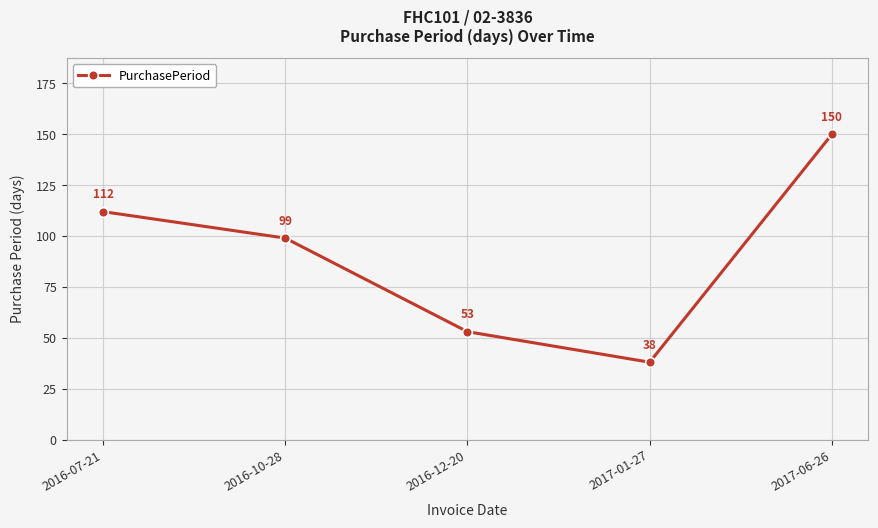

What is the label of the 4th point from the right?

2016-10-28